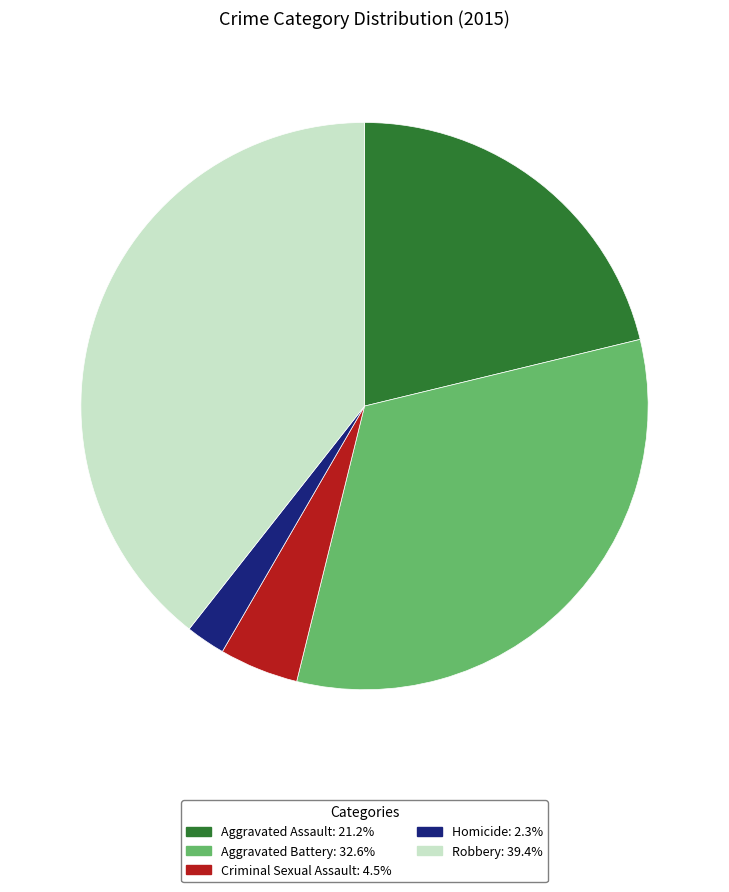

Is there a majority slice in this chart?

No